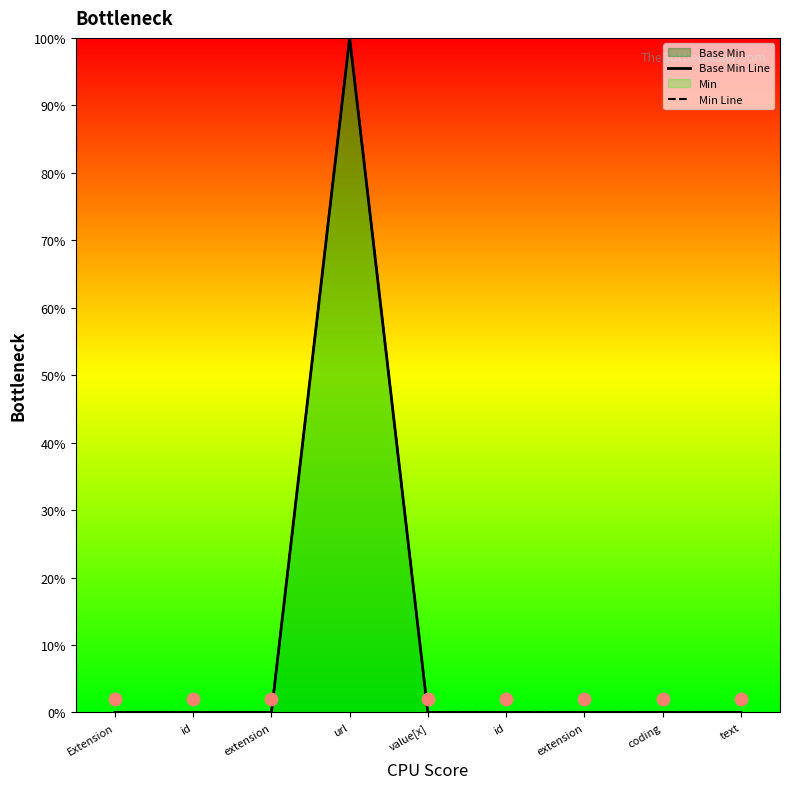

At how many categories does at least one series exceed 35?

1